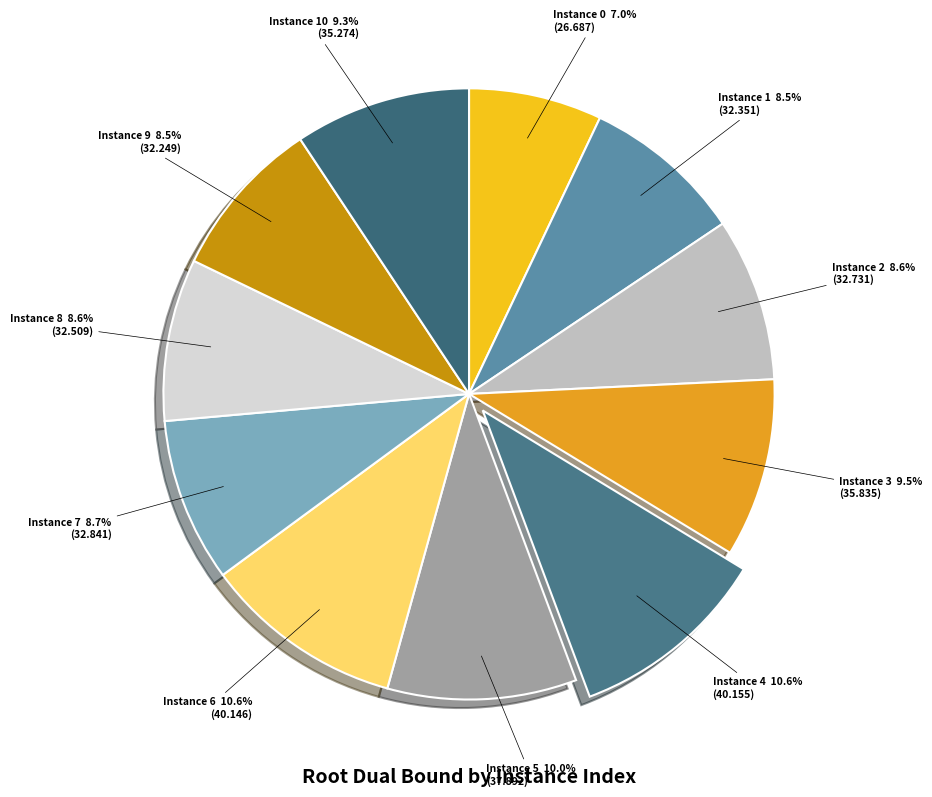

Approximately how many times larger is the value at Instance 9 compared to Instance 3?

0.9